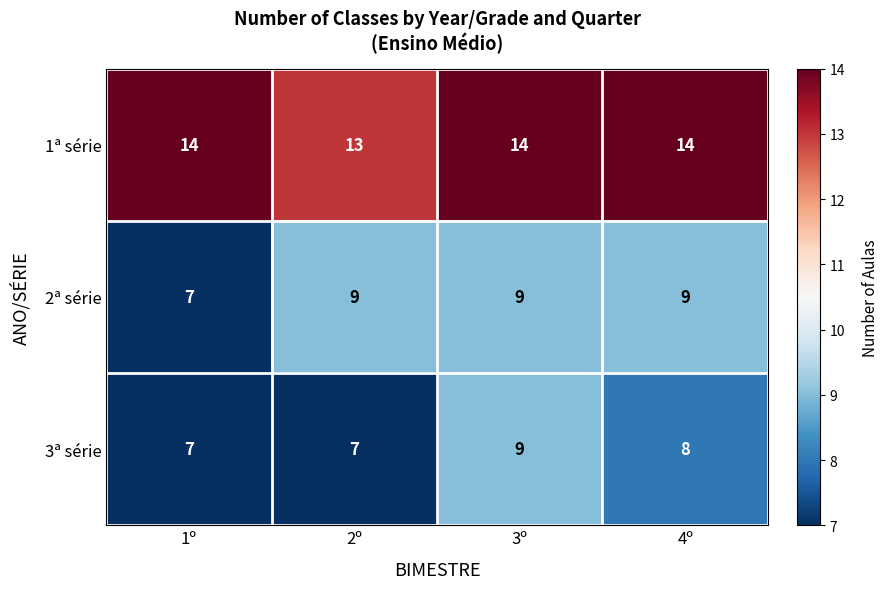

Between 3º and 4º, which series saw the biggest shift?

3ª série